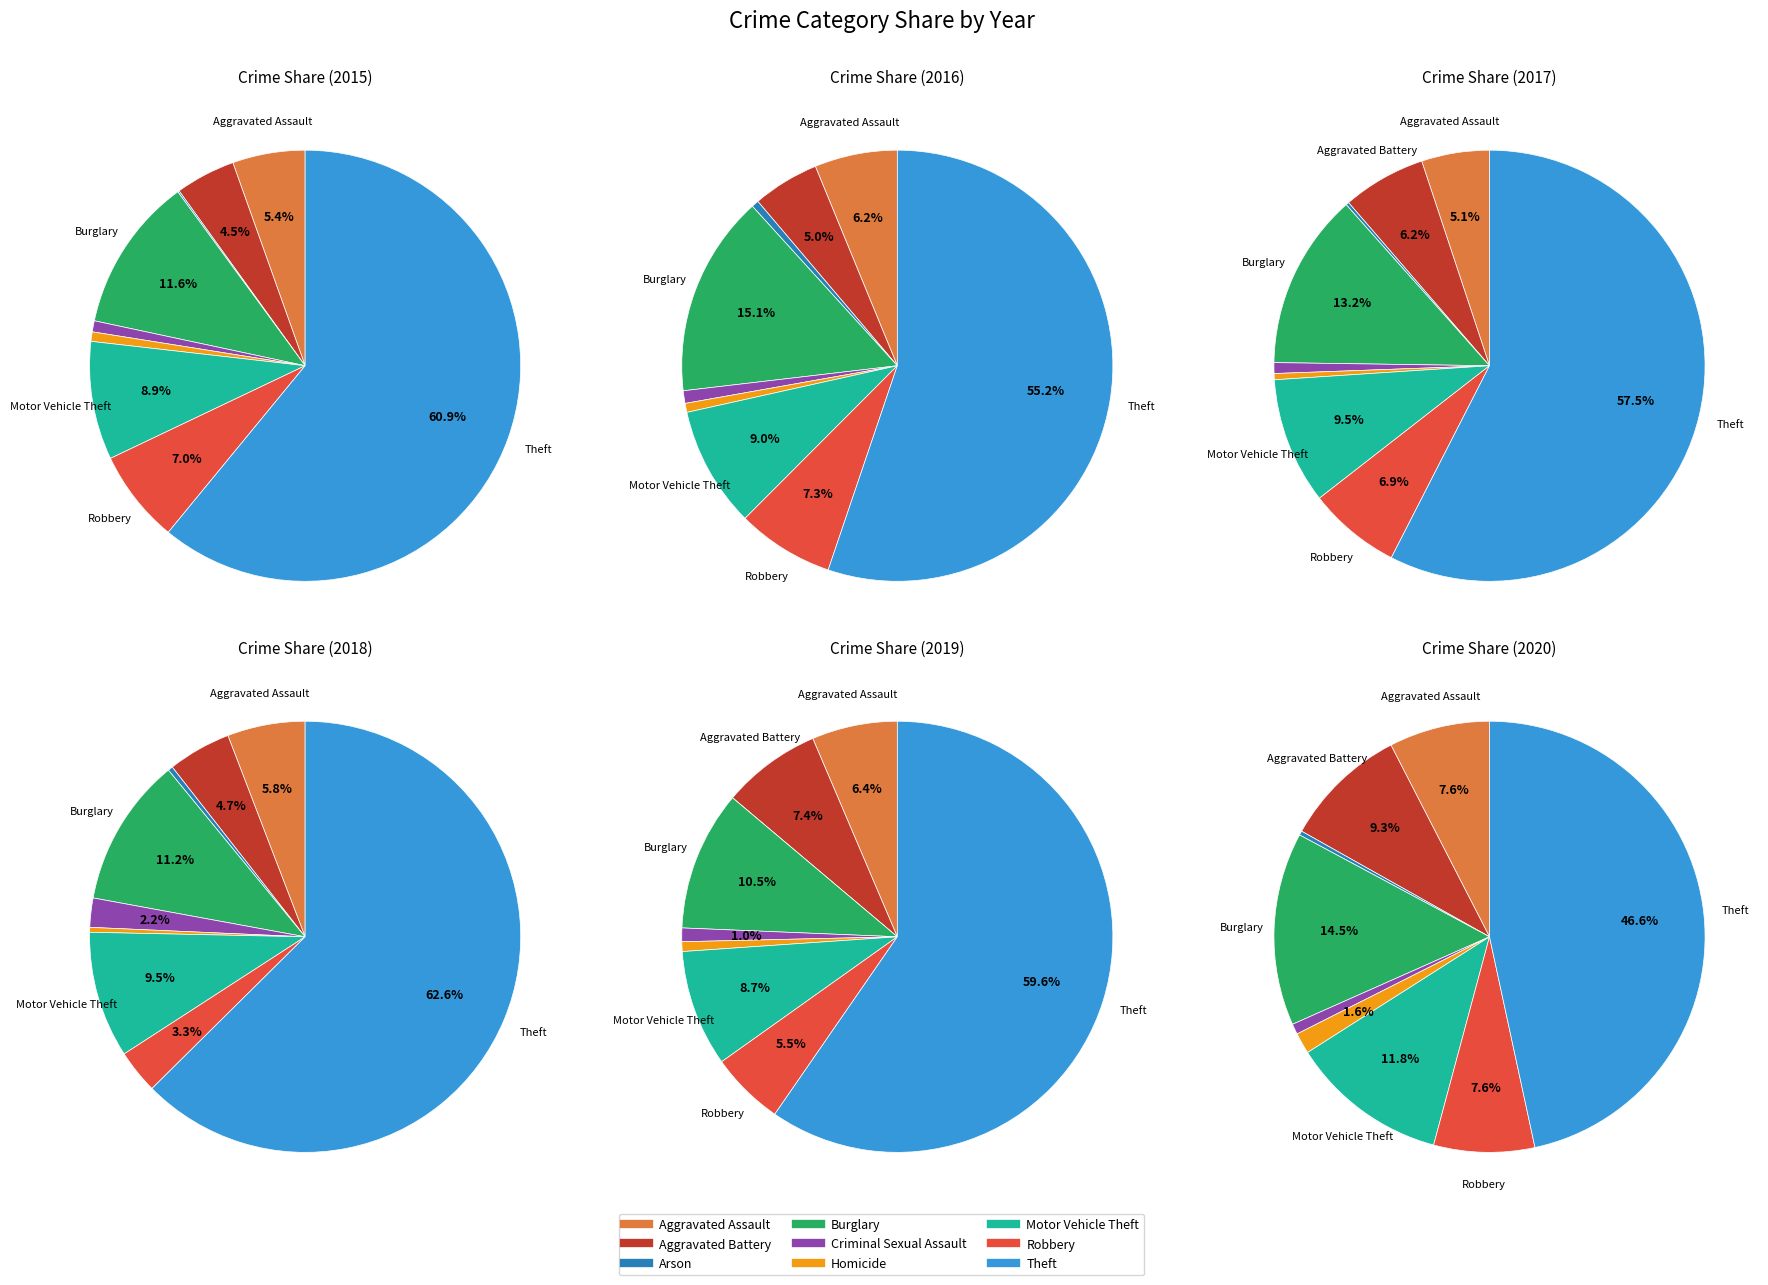

Between Motor Vehicle Theft and Aggravated Battery, which is larger?

Motor Vehicle Theft